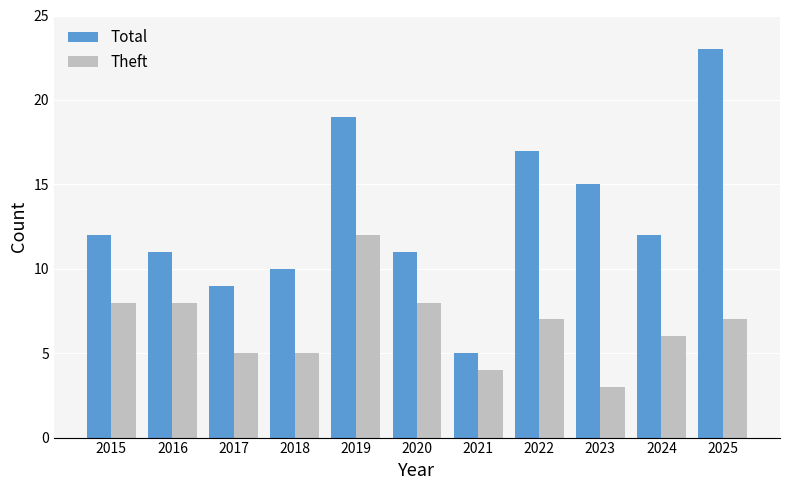

What are all the series names shown in the legend?

Total, Theft